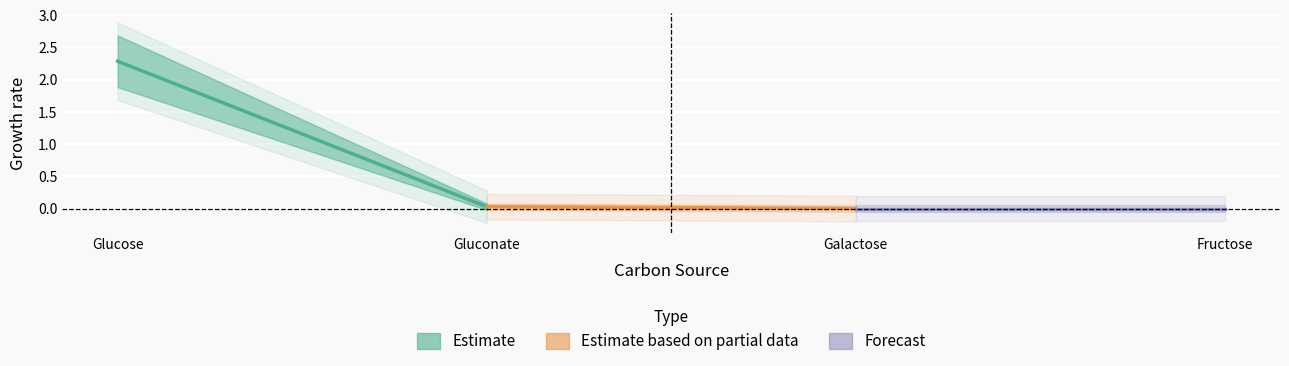

Reading left to right, transcribe all the data shown in this chart.

Estimate: 2.3	0.0
Estimate based on partial data: 0.0	0.0
Forecast: 0.0	0.0